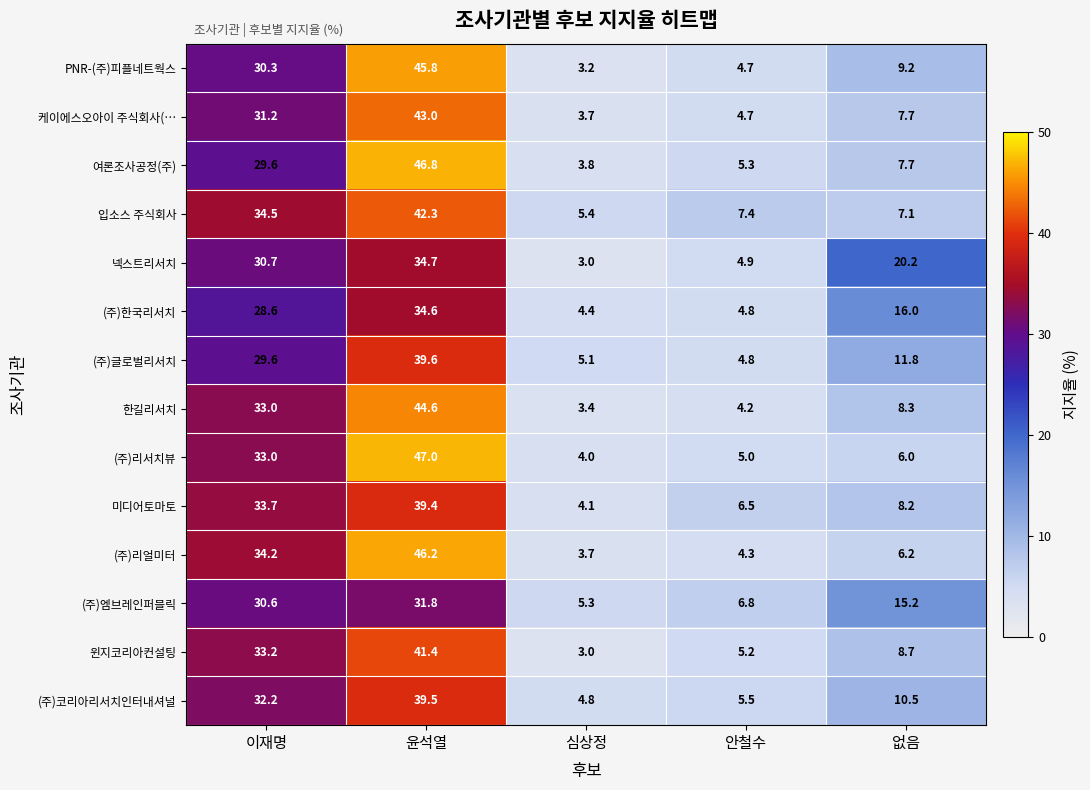

Which label corresponds to the smallest value in the chart?

심상정